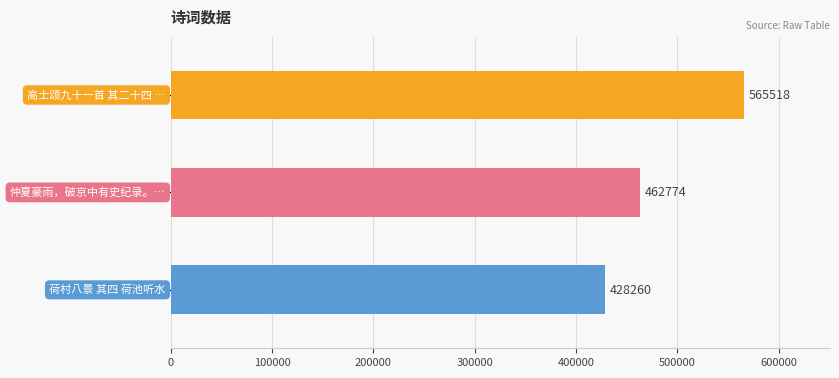

Which label corresponds to the smallest value in the chart?

荷村八景 其四 荷池听水